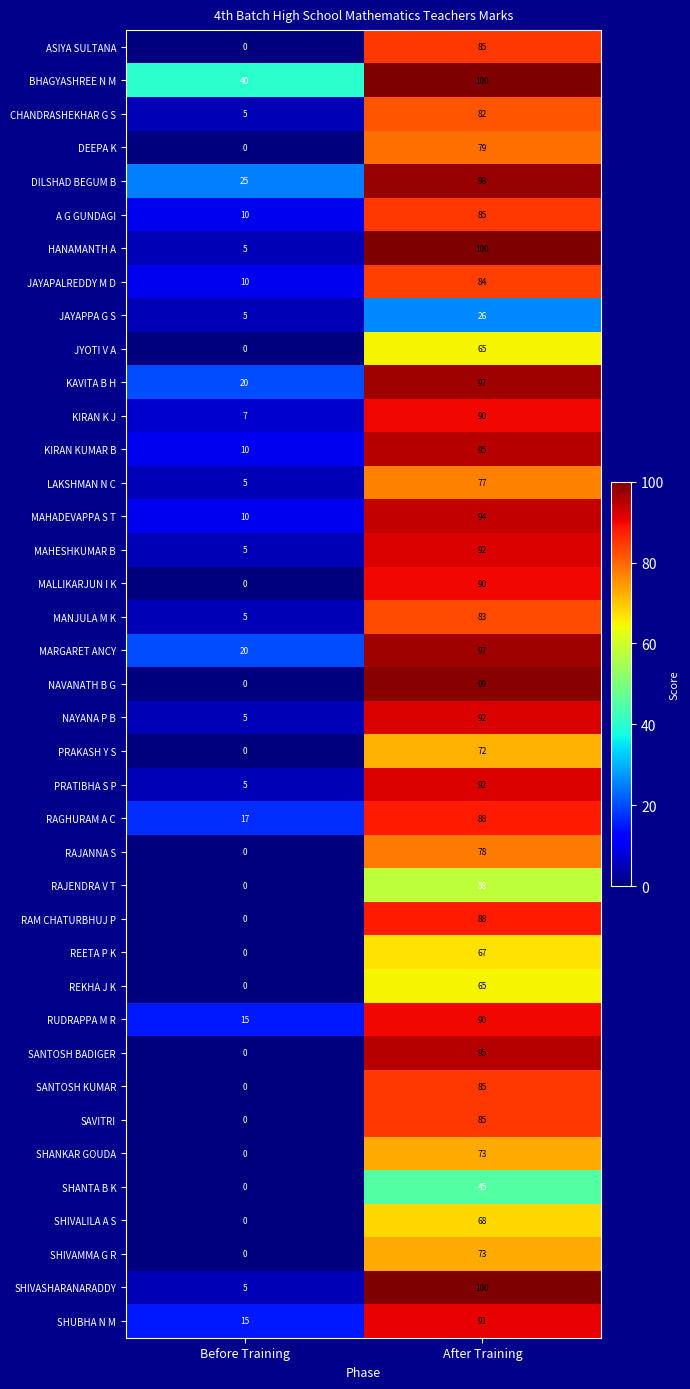

List the labels in order of RAM CHATURBHUJ P value, largest first.

After Training, Before Training